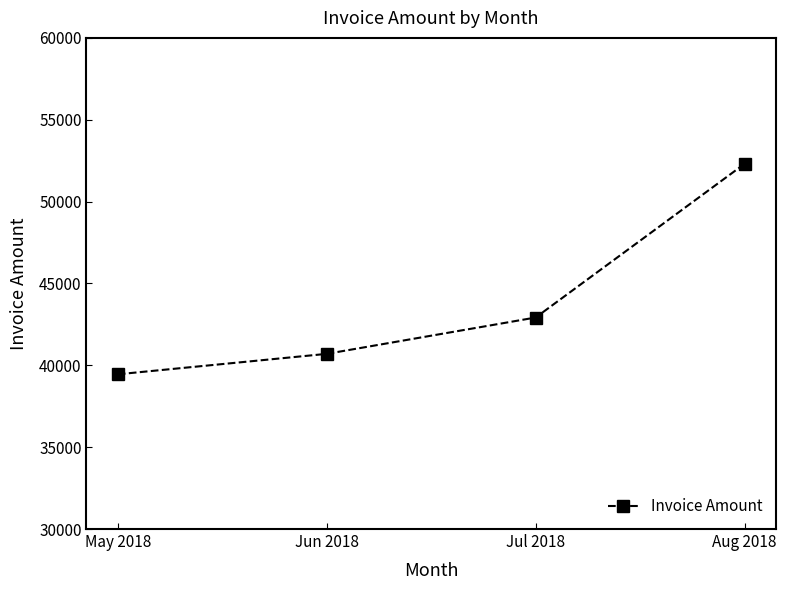

List the labels in order of value, smallest first.

May 2018, Jun 2018, Jul 2018, Aug 2018